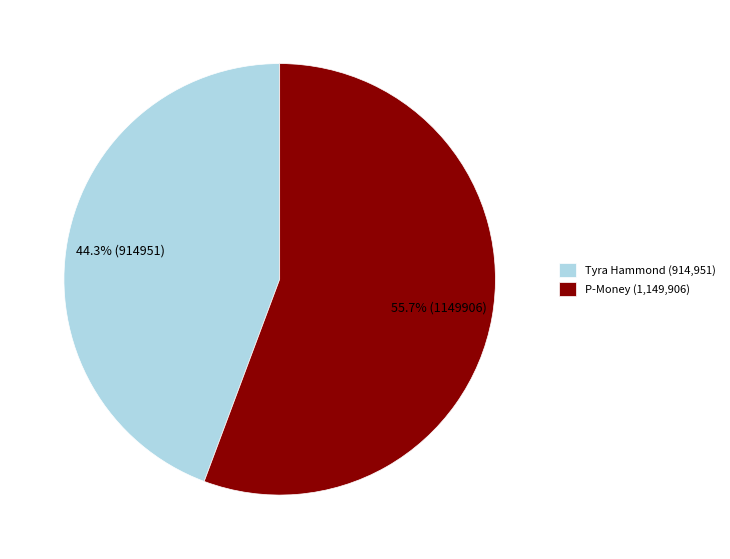

What is the smallest slice in the pie chart?

Tyra Hammond (914,951)